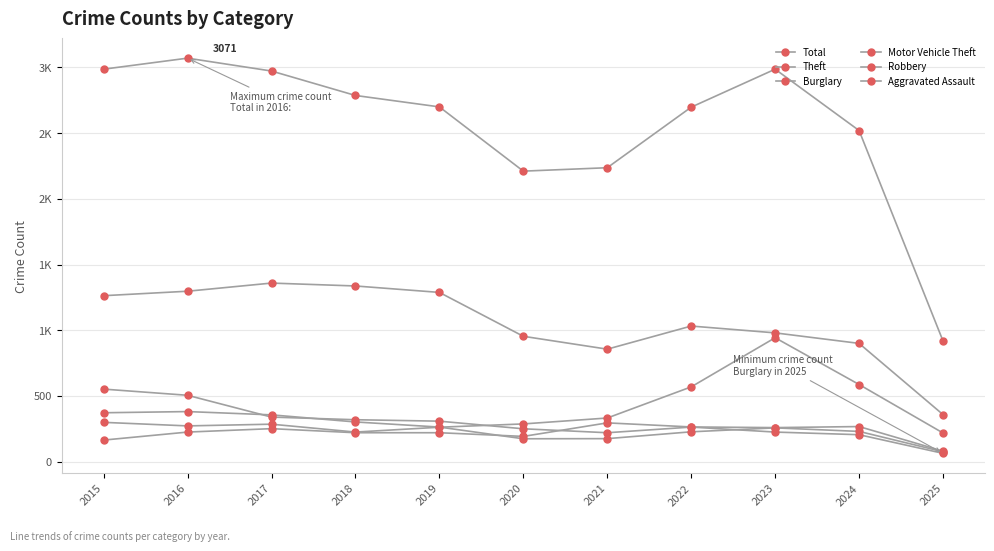

Is this an area chart (filled region under the line)?

No